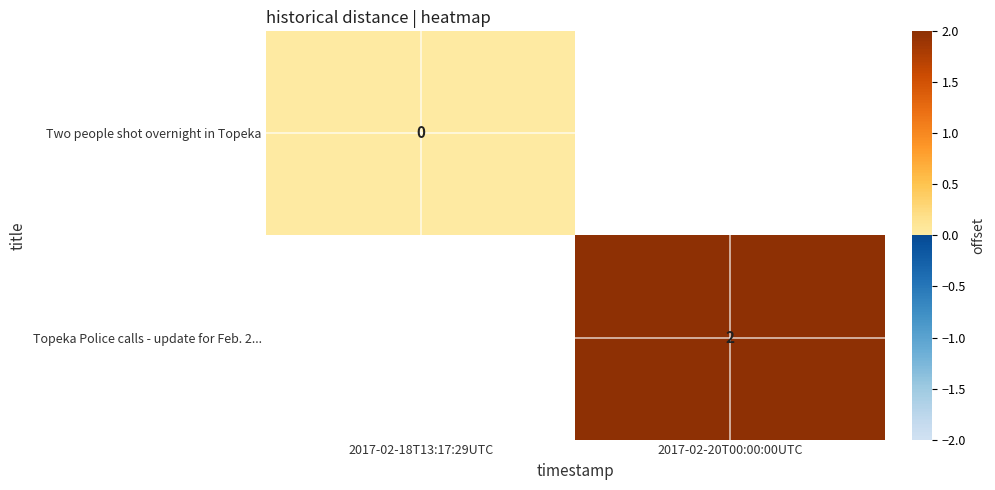

What is the maximum value shown in the chart?

2.0